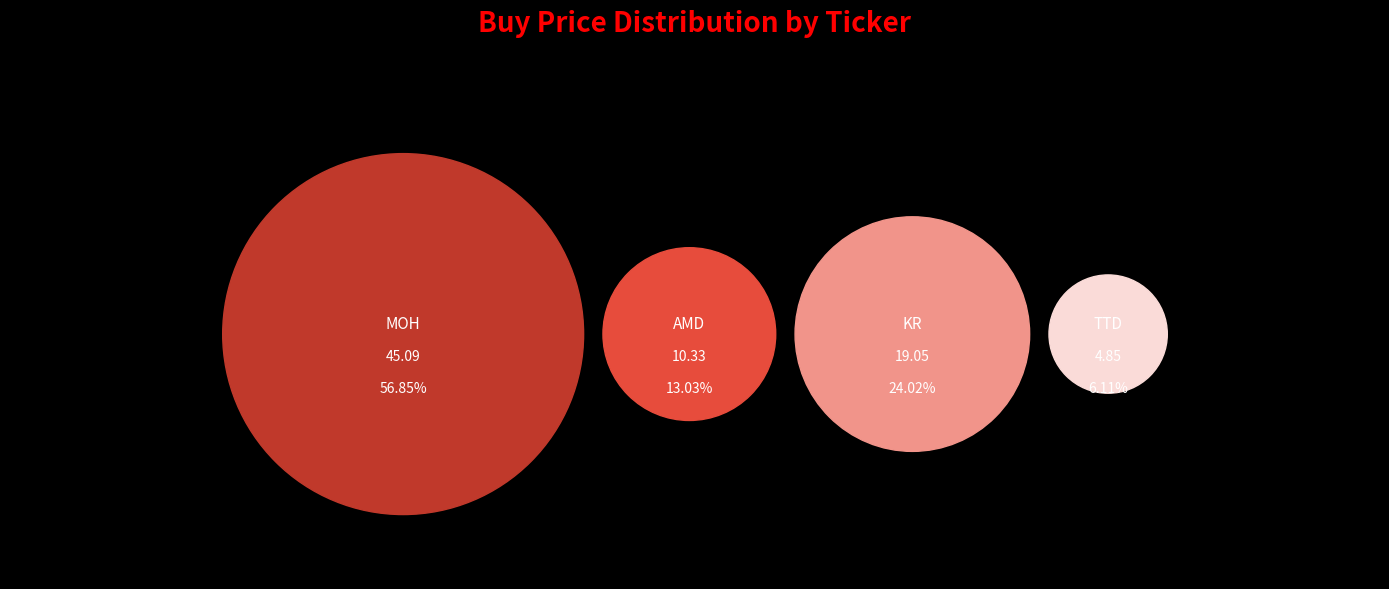

What is the smallest slice in the pie chart?

TTD